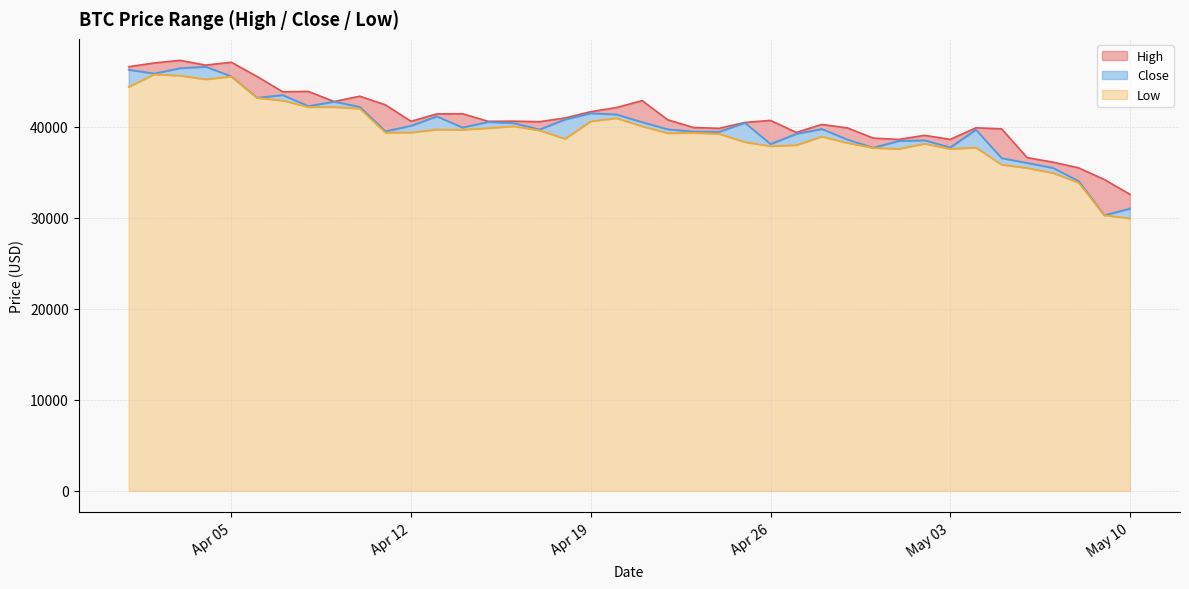

What is the difference between the second highest and minimum values in the High series?

14509.8